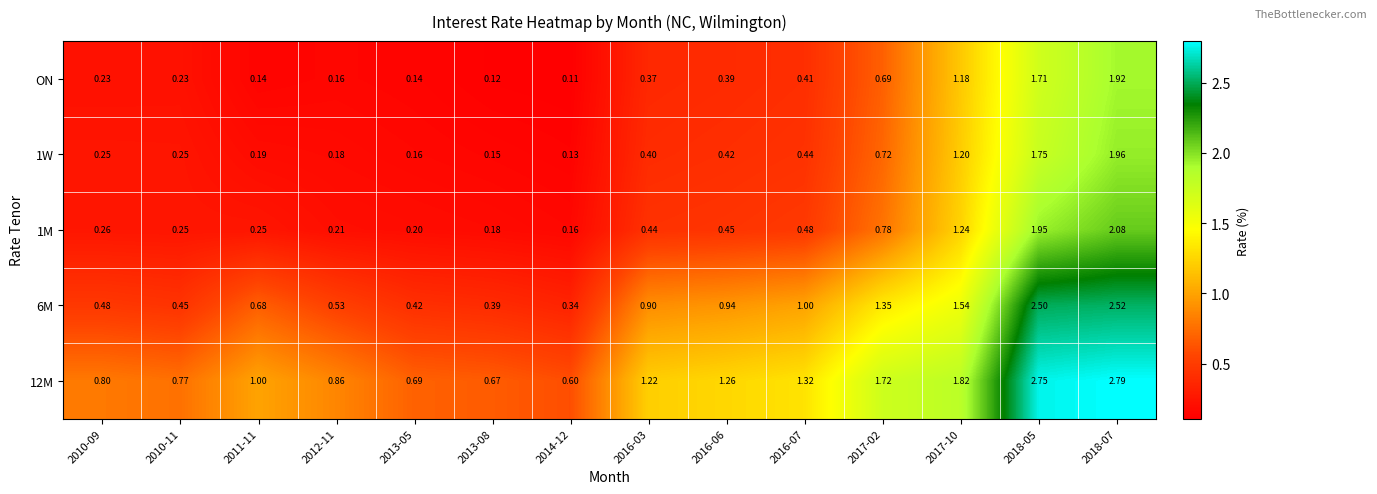

Is the value of 12M at 2018-07 greater than the value of 6M at 2014-12?

Yes